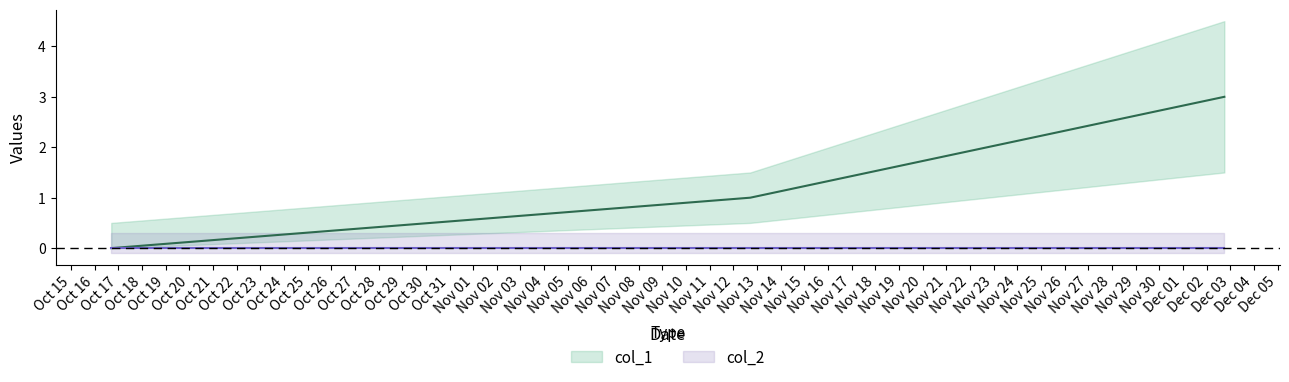

What is the greatest value displayed?

3